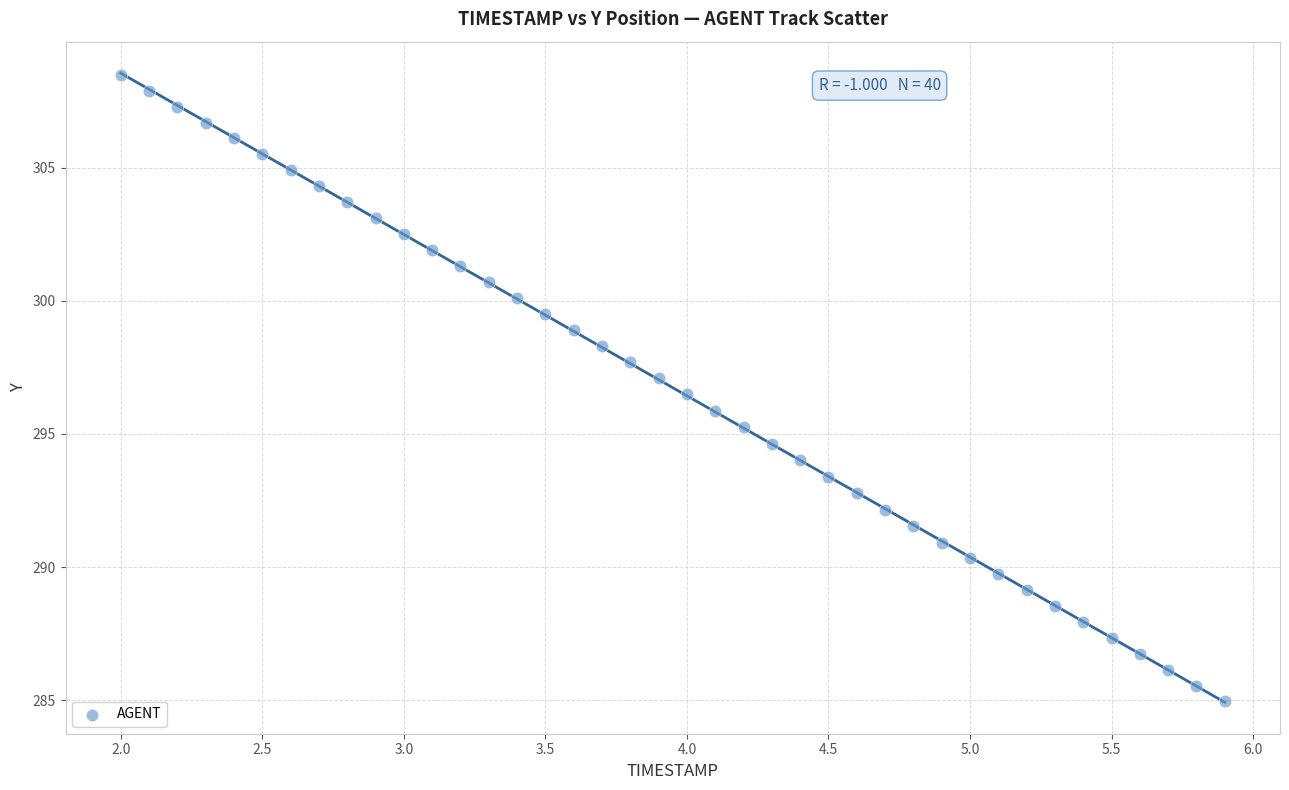

What is the range of X values (max minus min)?

3.9